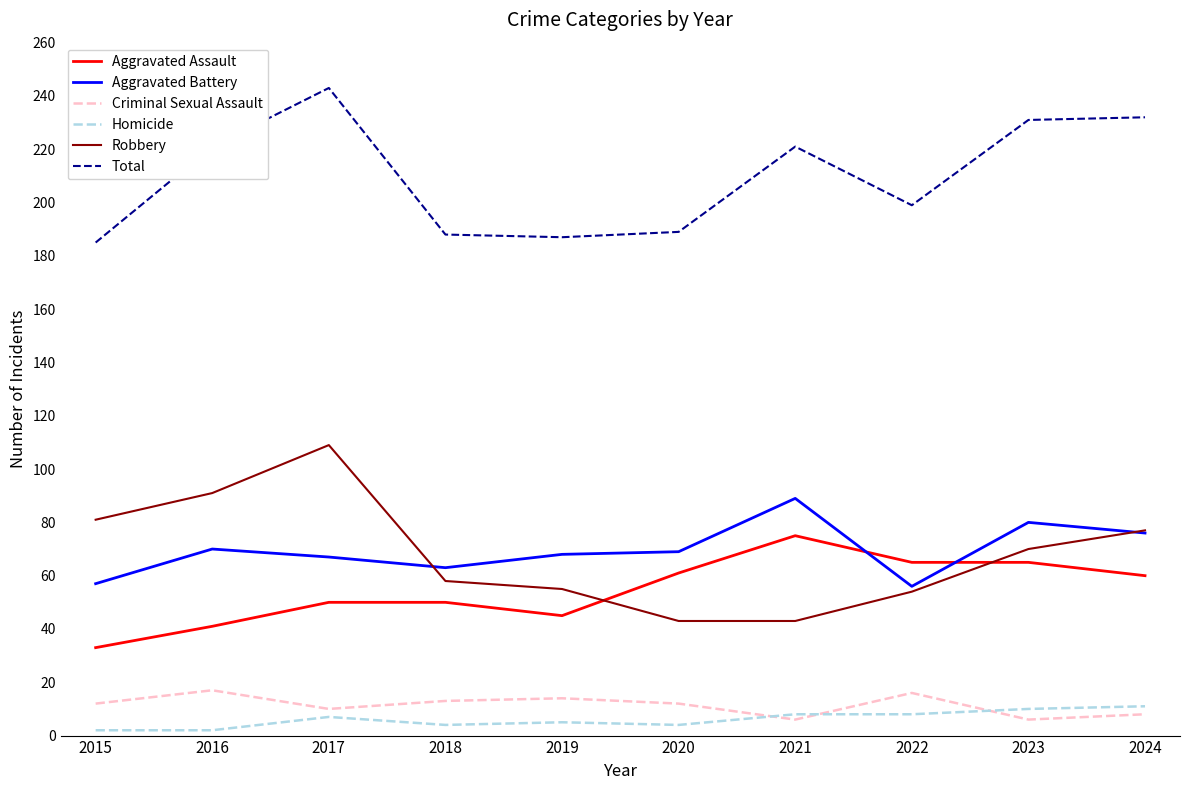

The Criminal Sexual Assault series shows 16 at 2022. True or false?

True